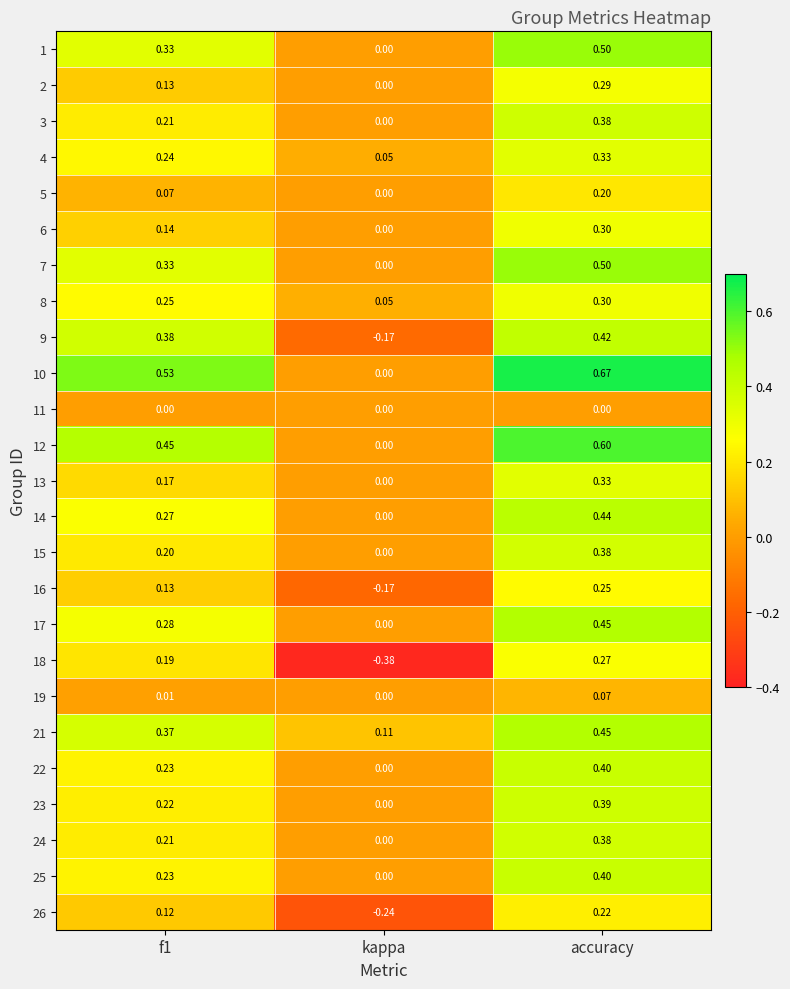

Is the value of 4 at accuracy greater than the value of 21 at kappa?

Yes